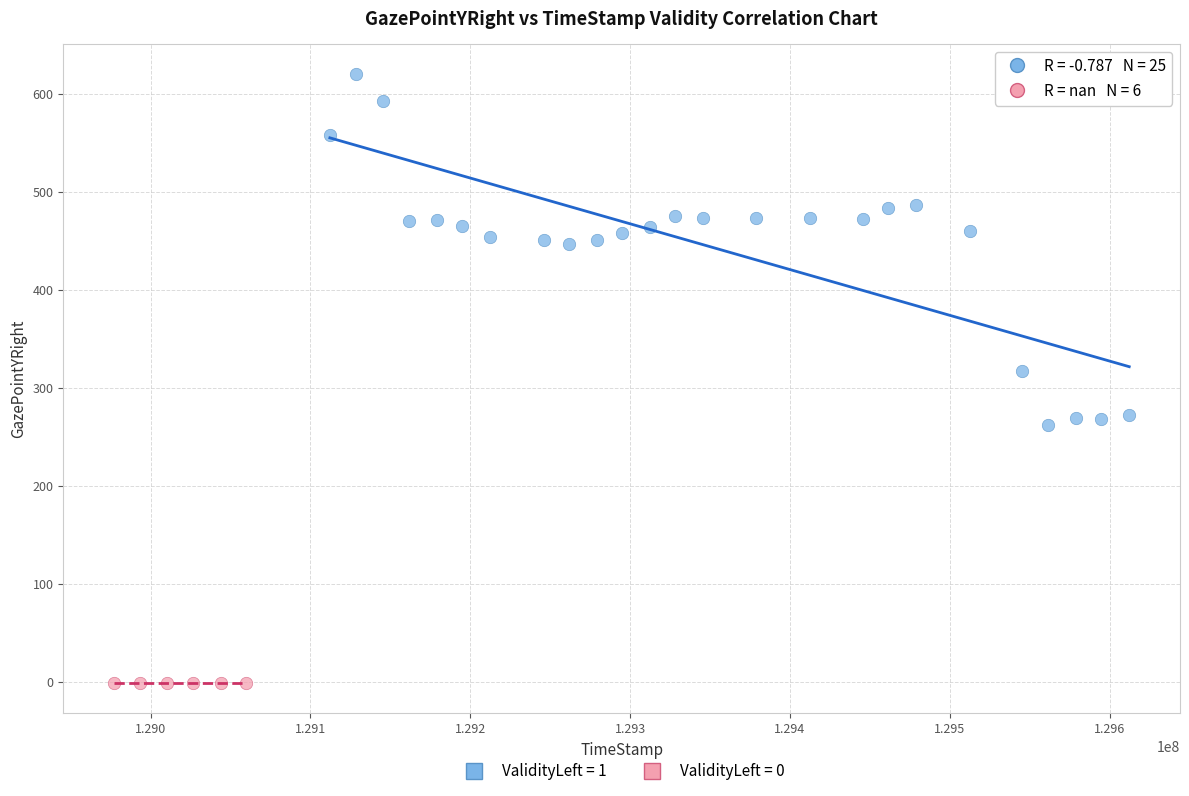

Which series reaches the maximum Y coordinate?

ValidityLeft = 1